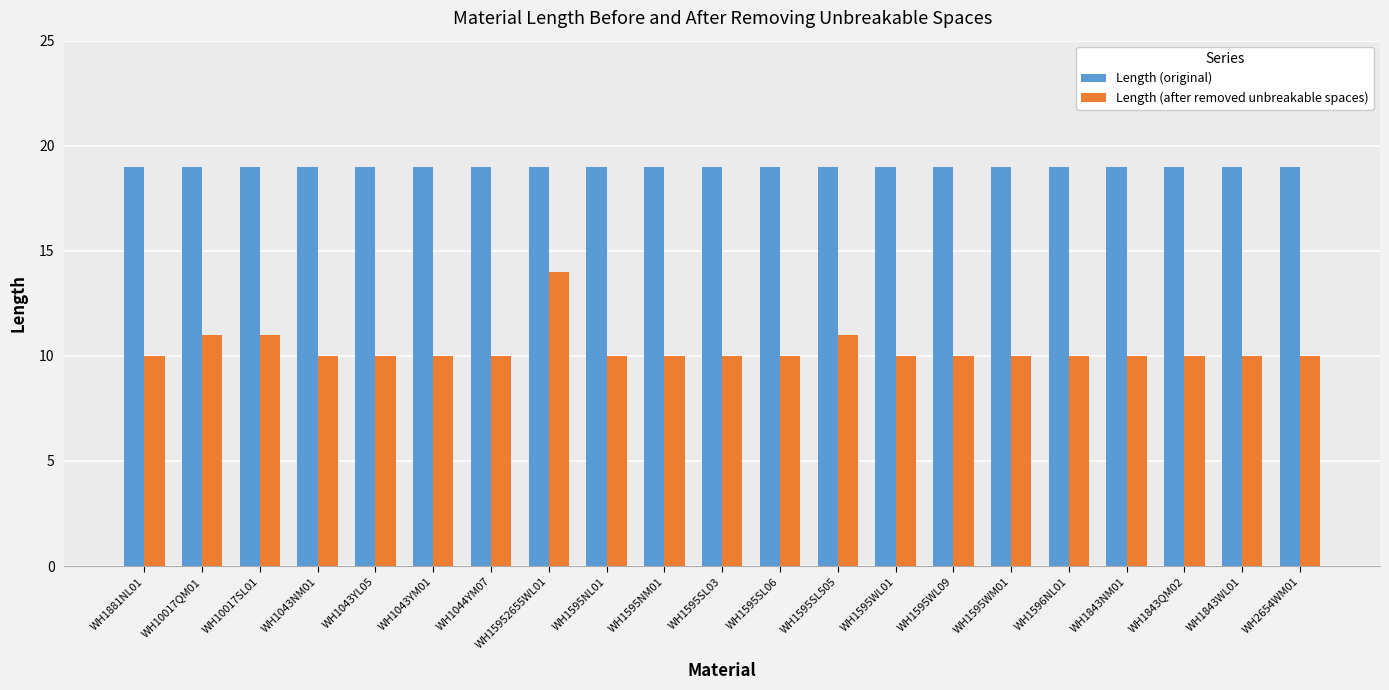

What is the total value across all series at WH1843WL01?

29